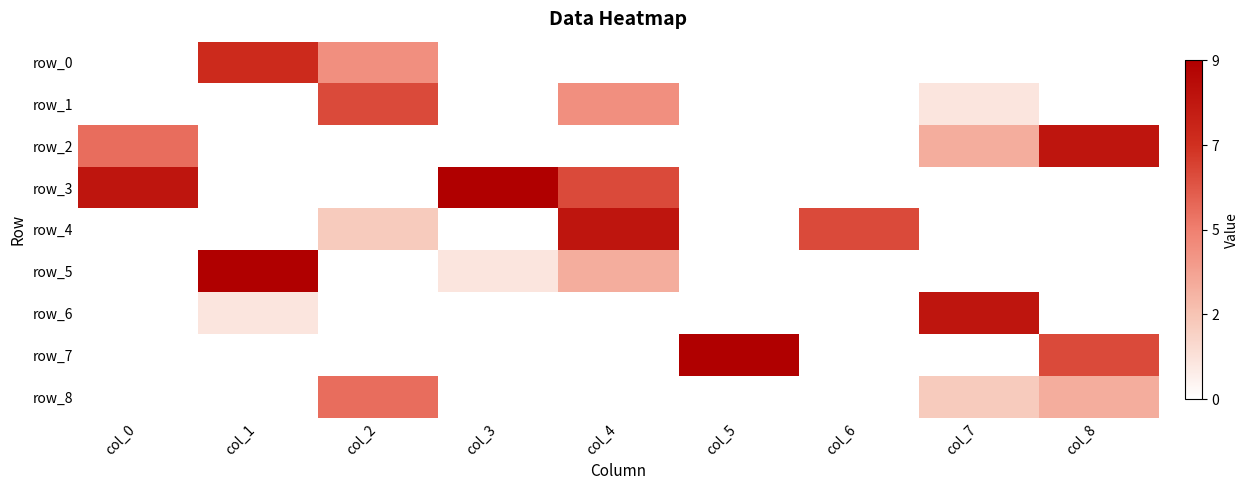

Which series has the widest spread of values?

row_3